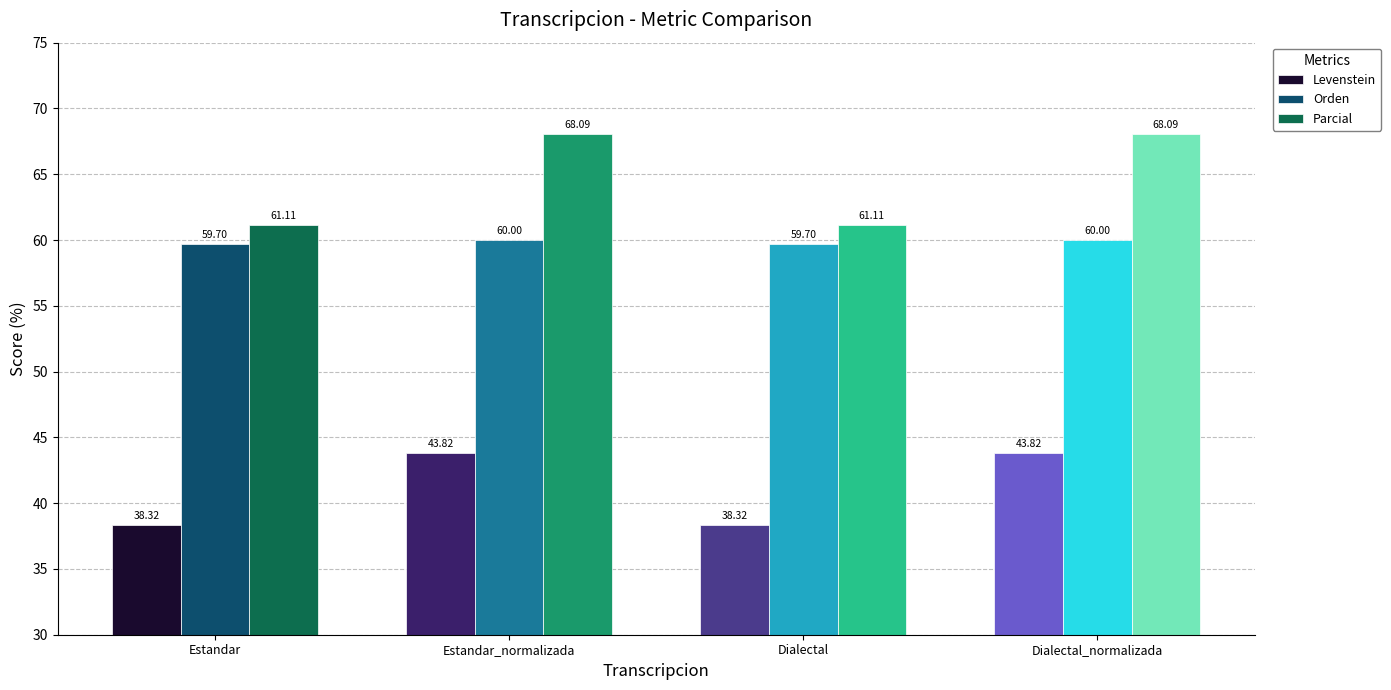

Which label corresponds to the smallest value in the chart?

Estandar